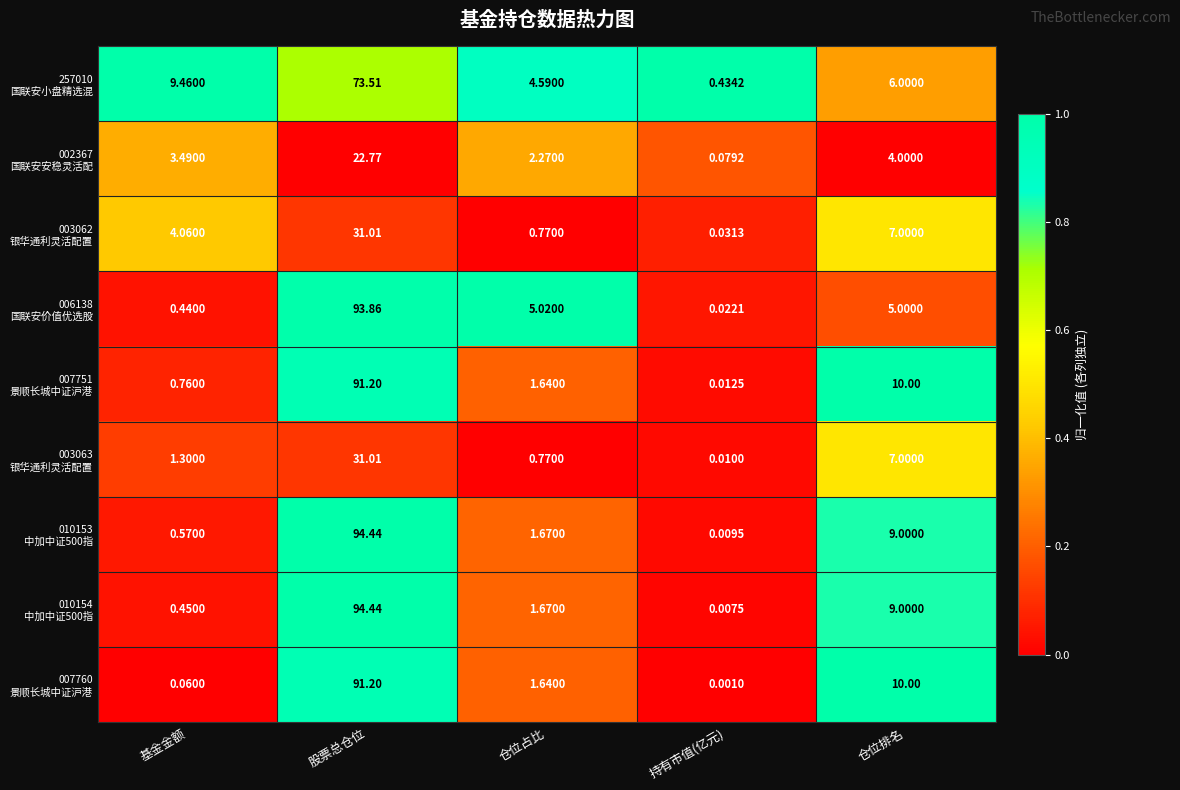

At which category does the chart reach its minimum across all series?

持有市值(亿元)